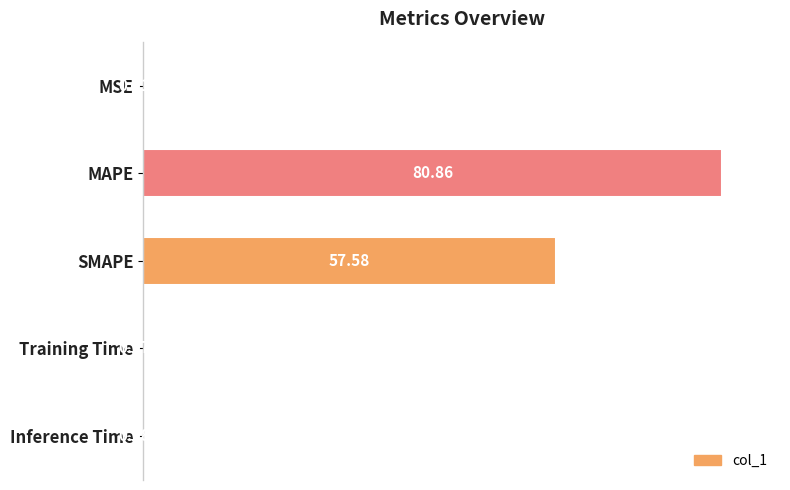

What is the sum of all values?

171.4